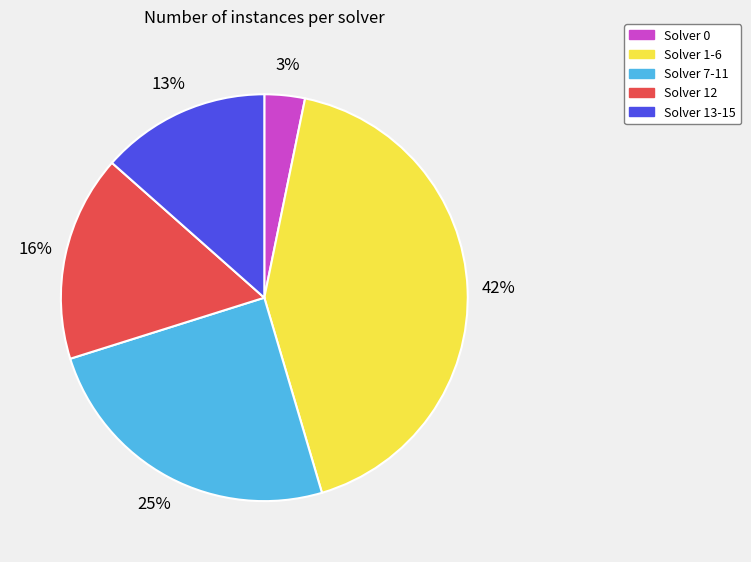

Is there a majority slice in this chart?

No